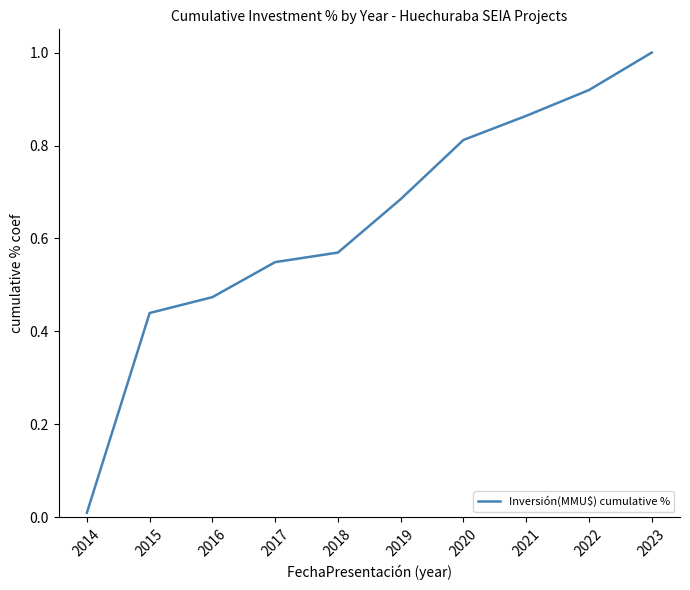

Which label corresponds to the smallest value in the chart?

2014